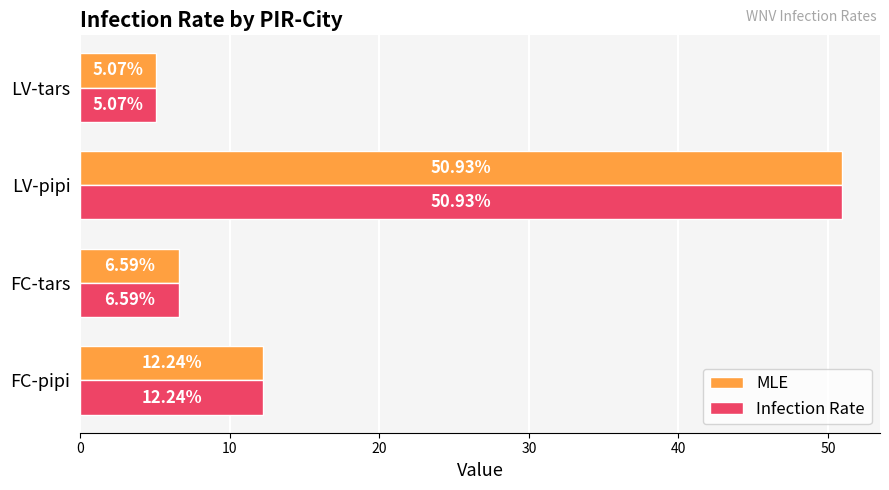

List the labels in order of Infection Rate value, largest first.

LV-pipi, FC-pipi, FC-tars, LV-tars